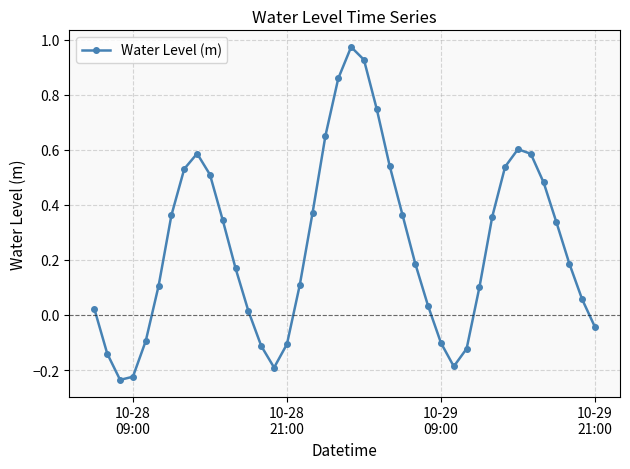

What is the sum of all values?

10.1